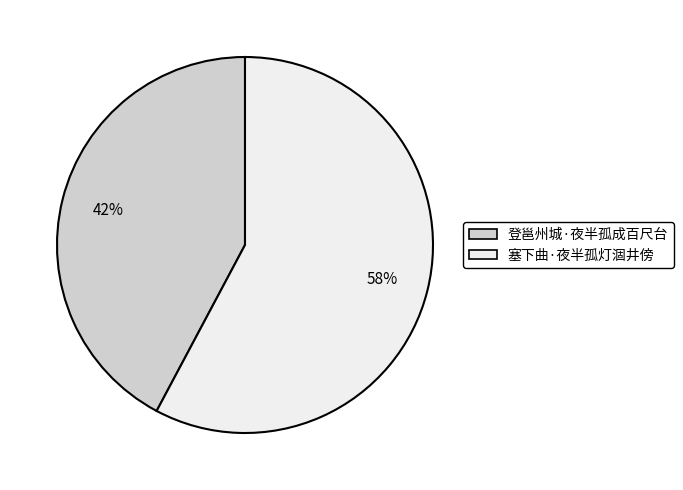

How many segments does this pie chart have?

2